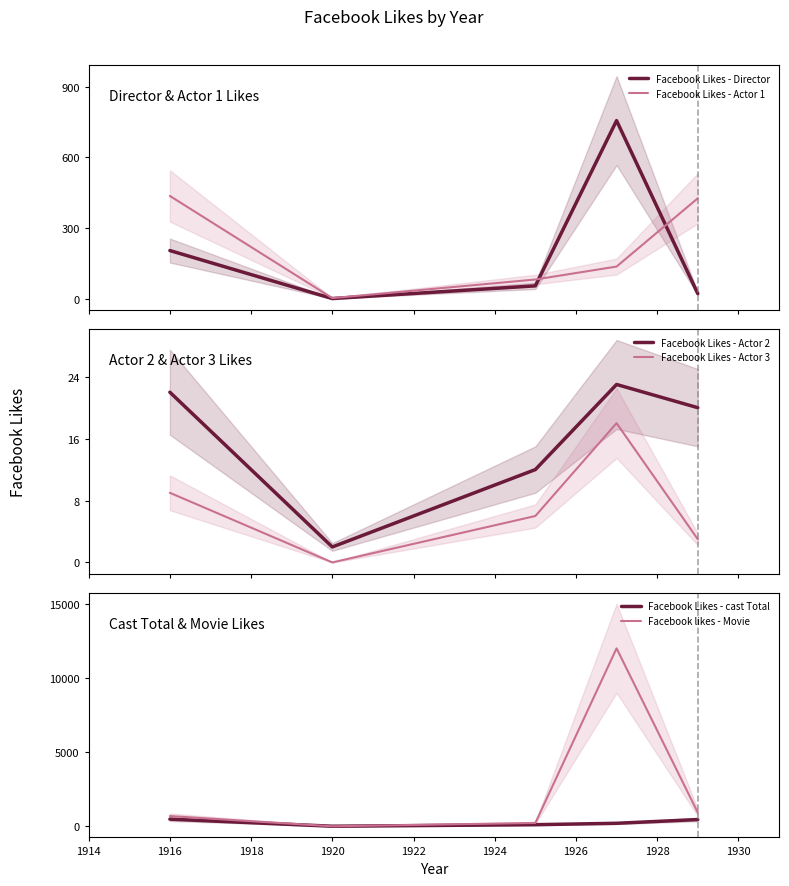

What is the highest value of the Facebook likes - Movie series?

12000